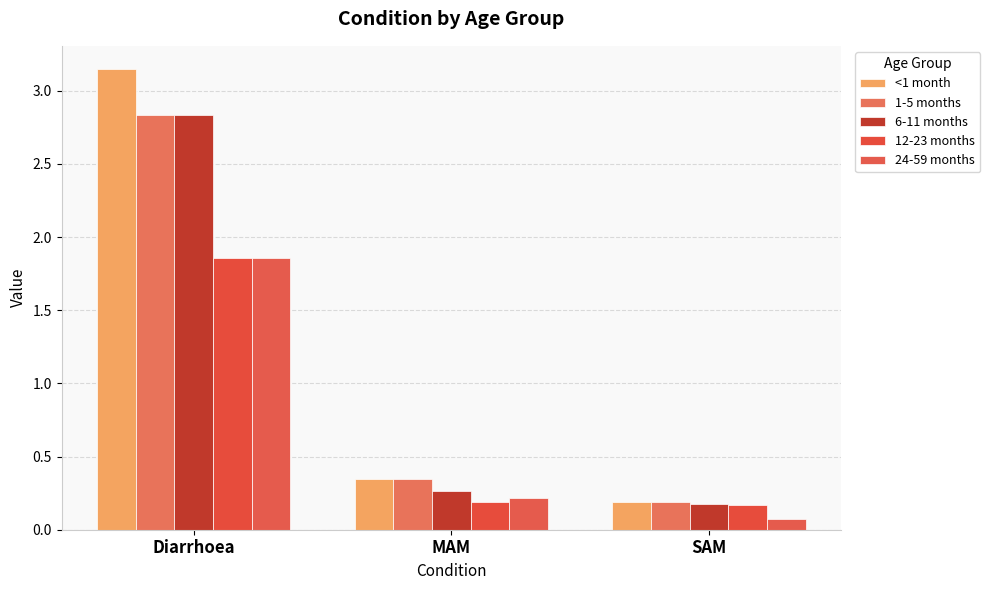

What is the spread (max minus min) of values at MAM?

0.2